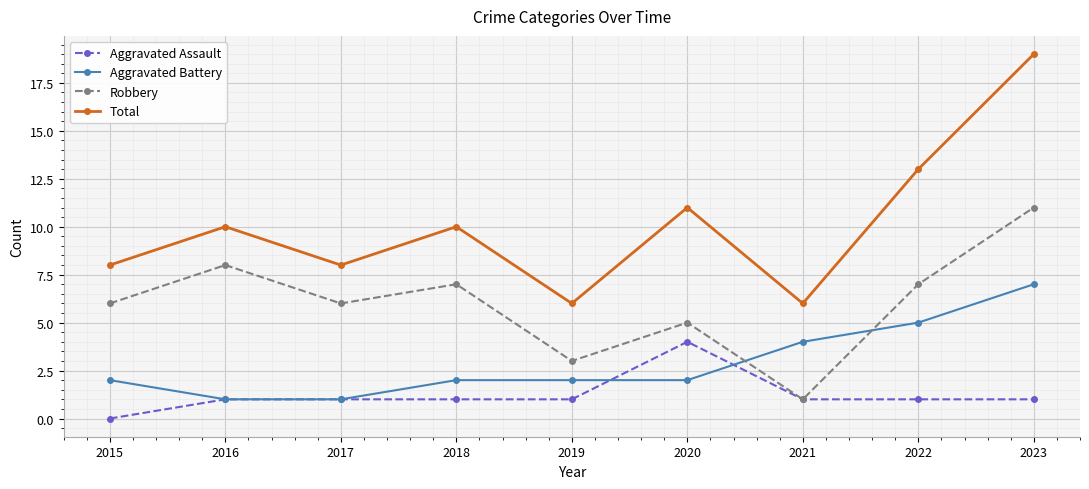

What is the sum of the Total values at 2023 and 2019?

25